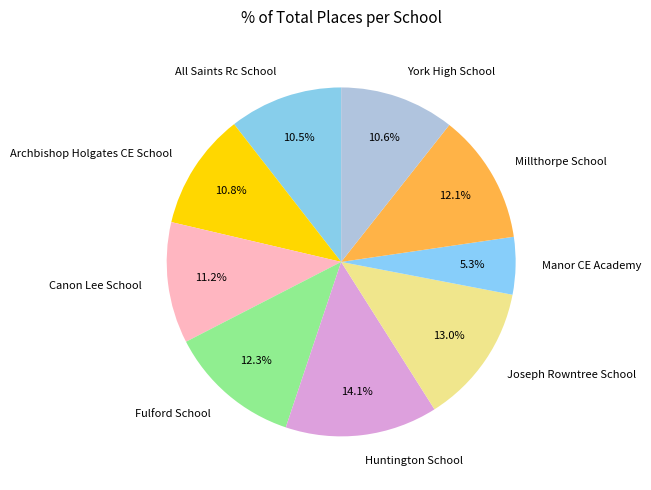

To the nearest percent, what portion does York High School represent?

11%